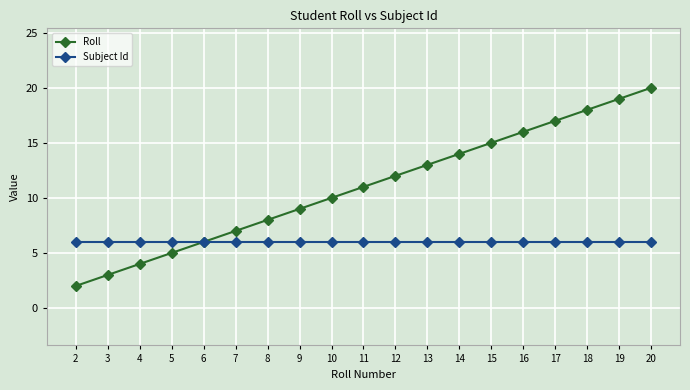

How many lines are shown in the chart?

2